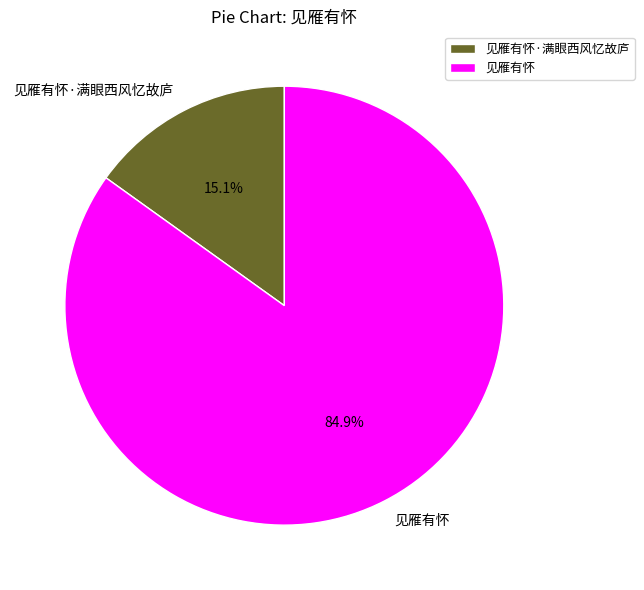

Combined, what portion of the pie is 见雁有怀 and 见雁有怀·满眼西风忆故庐?

100.0%